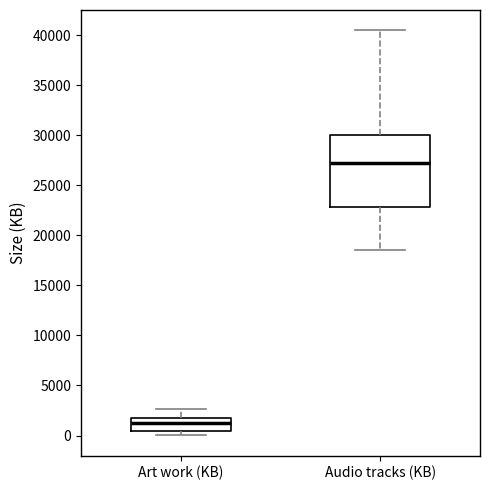

Comparing the boxes themselves (not the whiskers), which one is the tallest?

Audio tracks (KB)